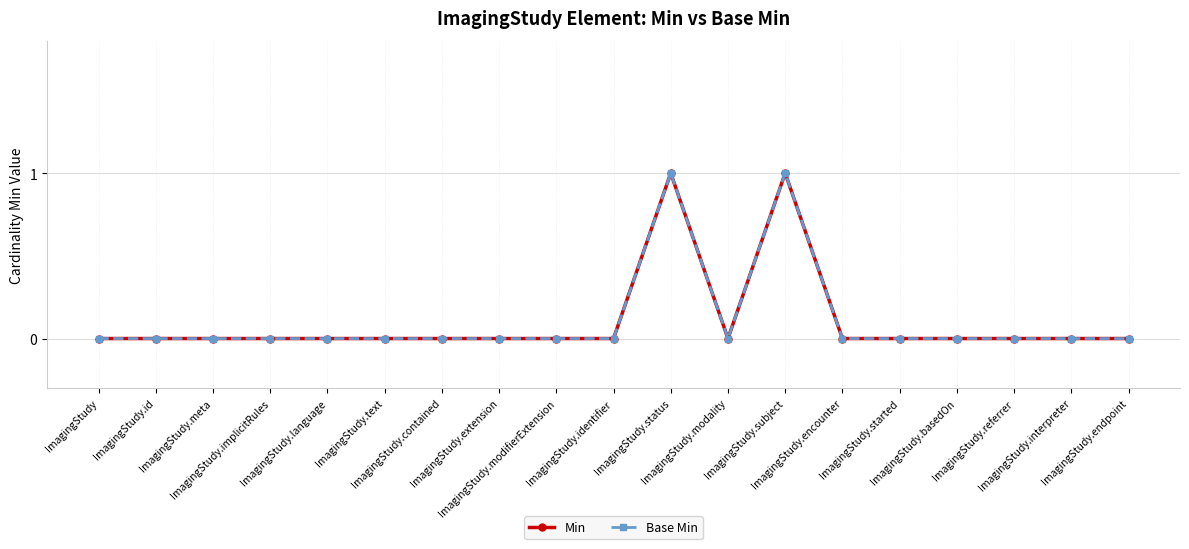

True or false: Base Min has more than 0 interior local peaks.

True